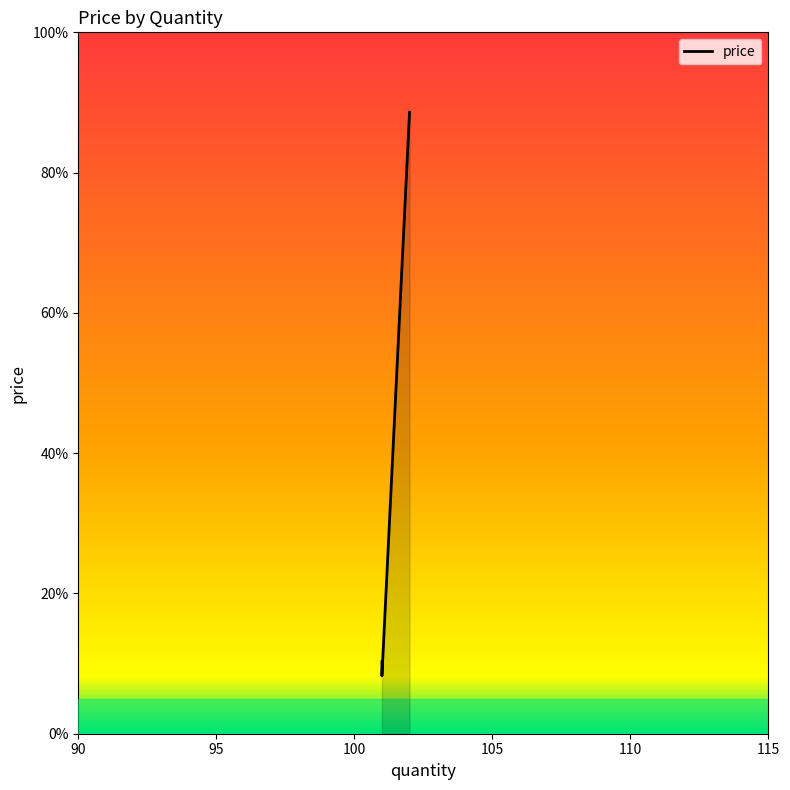

What value does the data have at 101?

8.2